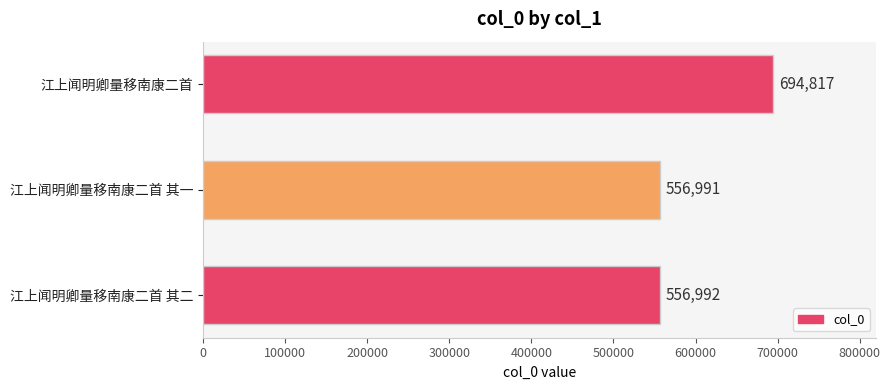

Is it true that the value at 江上闻明卿量移南康二首 其一 is 556991?

True